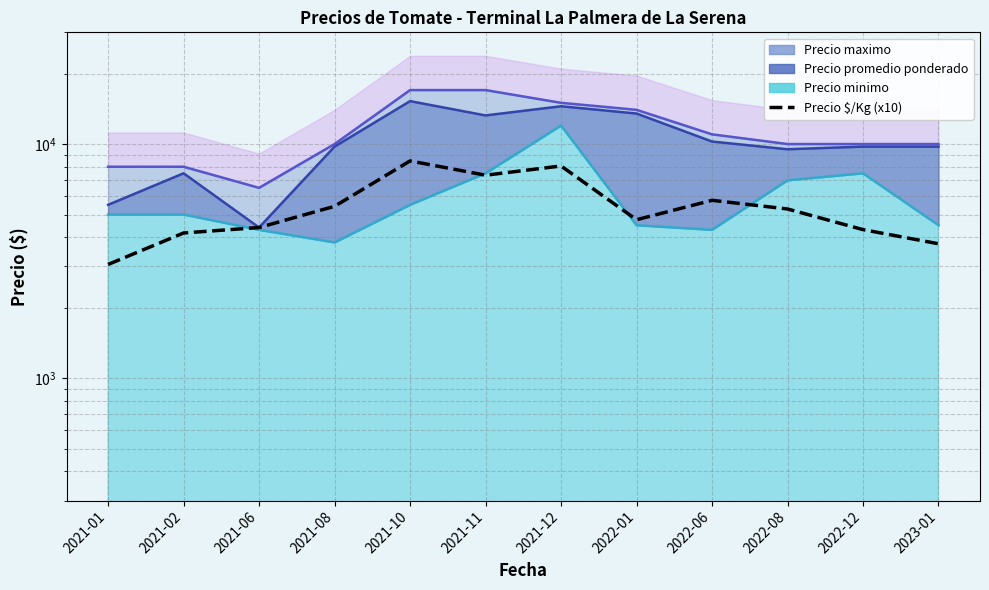

What is the change in value from 2021-02 to 2021-12?

+3890